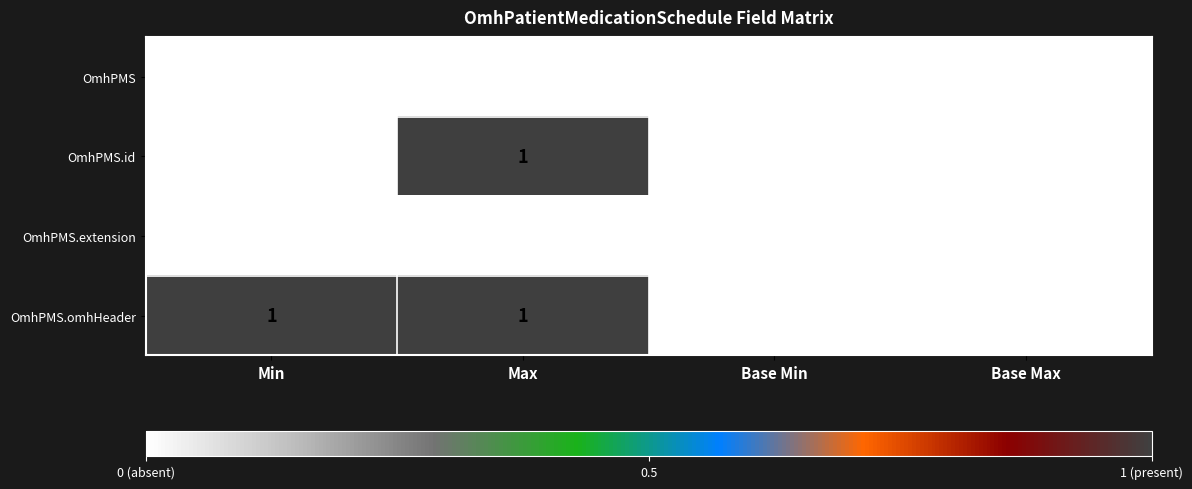

How many categories are shown in the chart?

4